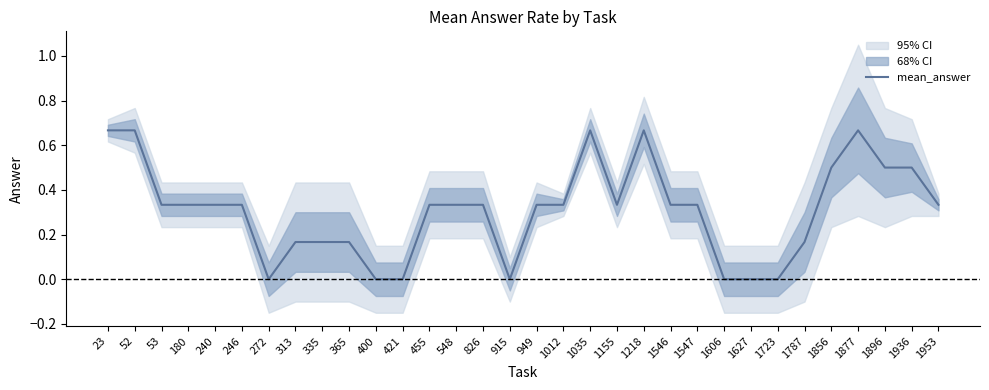

The chart shows a value of 1.0 at 1035. True or false?

False